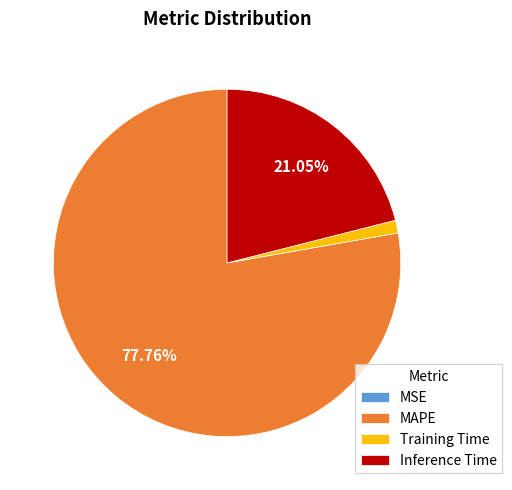

Is there any slice that represents more than half of the pie?

Yes